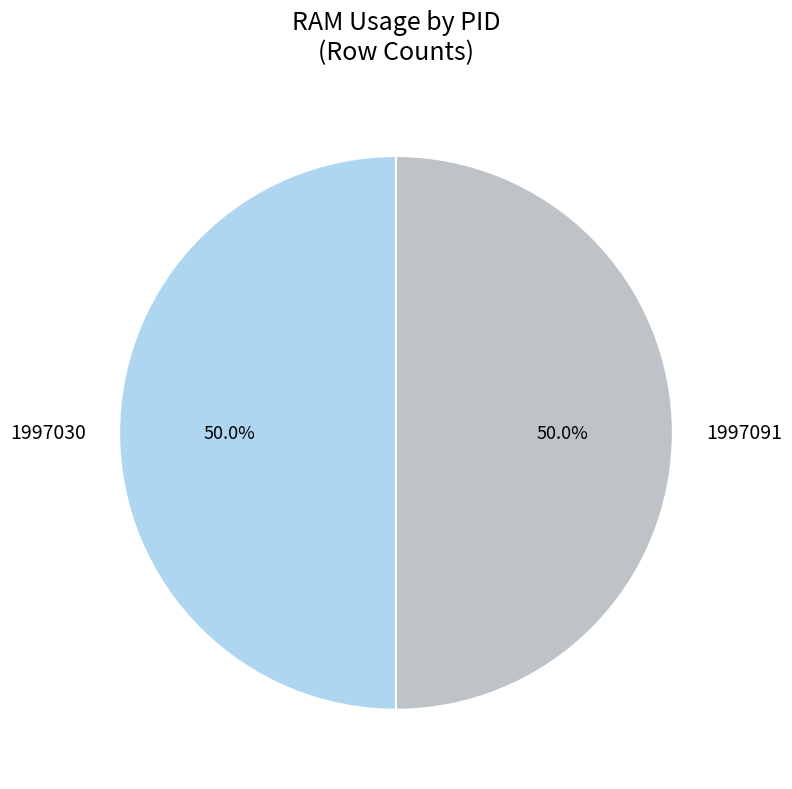

How much of the chart is everything except 1997091?

50.0%